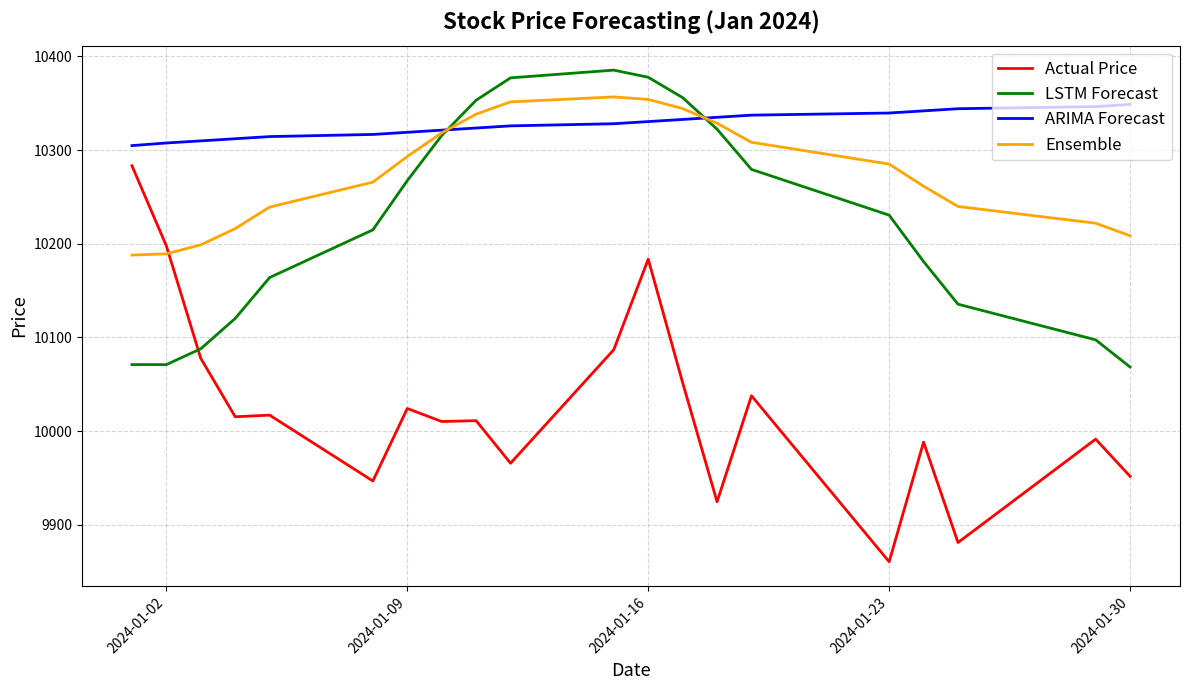

List the series in order of their overall mean, highest first.

ARIMA Forecast, Ensemble, LSTM Forecast, Actual Price